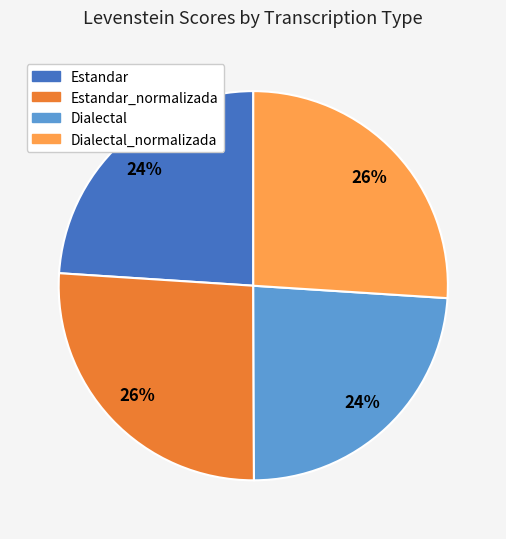

Does any single category account for the majority?

No